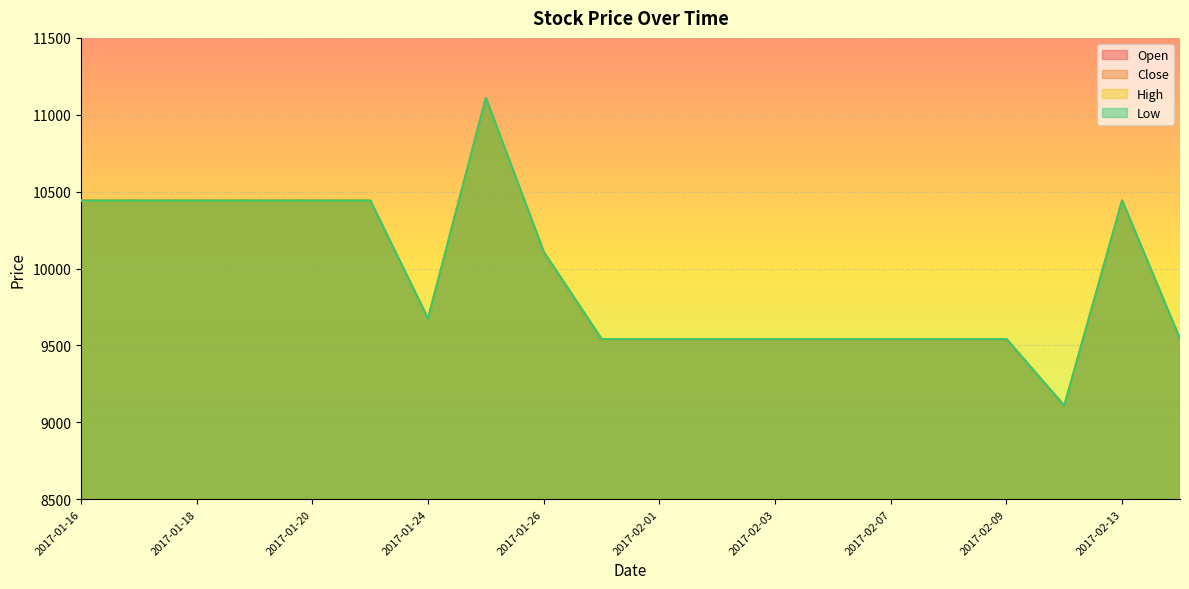

Where is the first local maximum for High?

2017-01-25